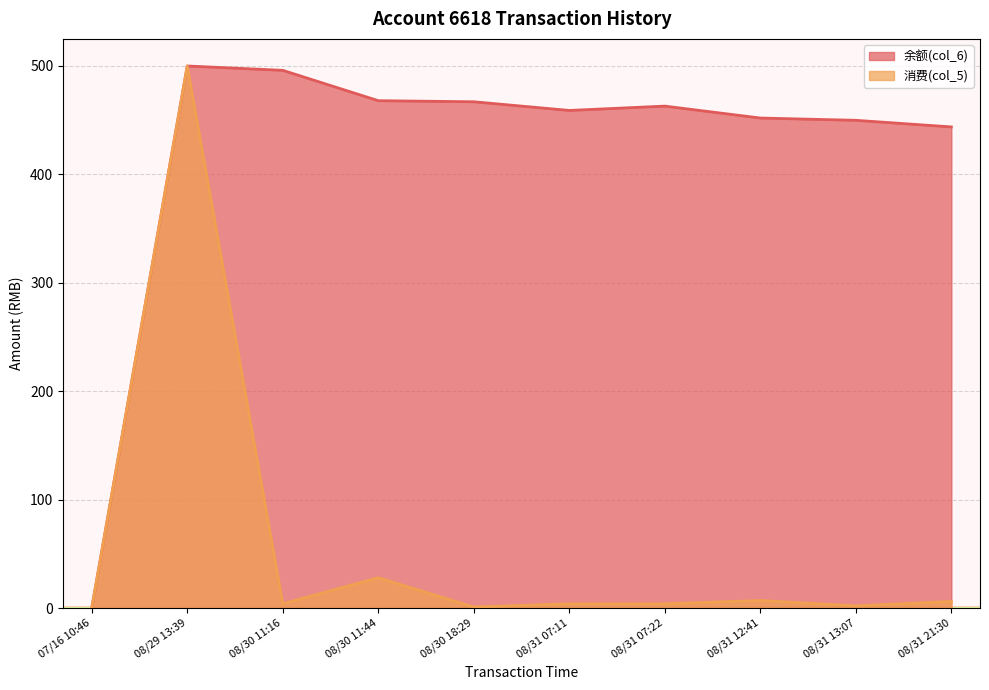

True or false: 消费(col_5) has more than 0 interior local peaks.

True